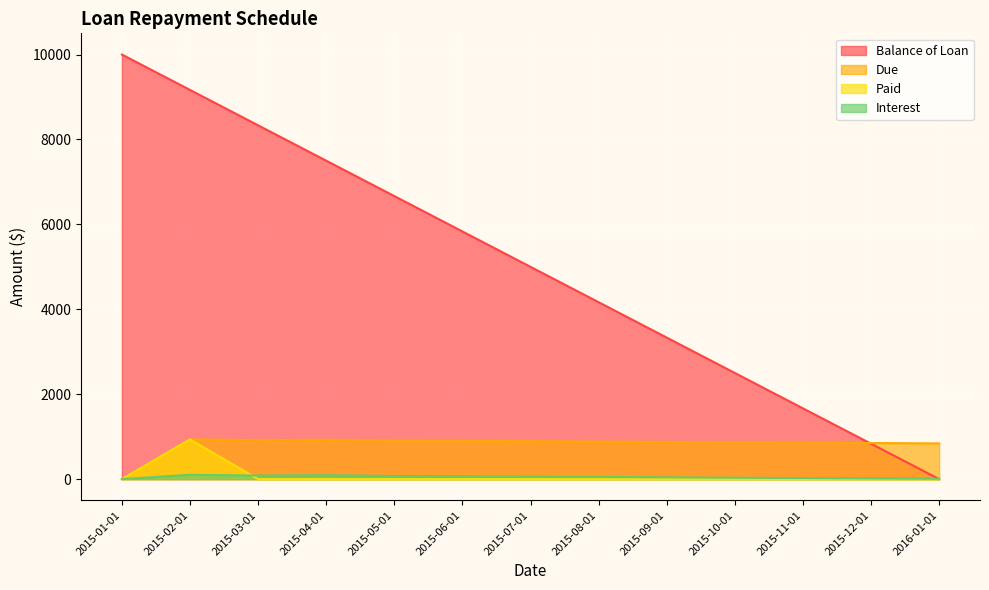

Reading right to left, transcribe all the data shown in this chart.

Balance of Loan: 2016-01-01=0.0	2015-12-01=833.4	2015-11-01=1666.7	2015-10-01=2500.0	2015-09-01=3333.4	2015-08-01=4166.7	2015-07-01=5000.0	2015-06-01=5833.4	2015-05-01=6666.7	2015-04-01=7500.0	2015-03-01=8333.3	2015-02-01=9166.7	2015-01-01=10000.0
Due: 2016-01-01=841.9	2015-12-01=849.8	2015-11-01=858.8	2015-10-01=866.2	2015-09-01=875.8	2015-08-01=884.3	2015-07-01=890.9	2015-06-01=901.3	2015-05-01=907.3	2015-04-01=926.8	2015-03-01=917.7	2015-02-01=935.2	2015-01-01=0.0
Paid: 2016-01-01=0.0	2015-12-01=0.0	2015-11-01=0.0	2015-10-01=0.0	2015-09-01=0.0	2015-08-01=0.0	2015-07-01=0.0	2015-06-01=0.0	2015-05-01=0.0	2015-04-01=0.0	2015-03-01=0.0	2015-02-01=935.2	2015-01-01=0.0
Interest: 2016-01-01=8.5	2015-12-01=16.4	2015-11-01=25.5	2015-10-01=32.9	2015-09-01=42.5	2015-08-01=51.0	2015-07-01=57.5	2015-06-01=68.0	2015-05-01=74.0	2015-04-01=93.4	2015-03-01=84.4	2015-02-01=101.9	2015-01-01=0.0